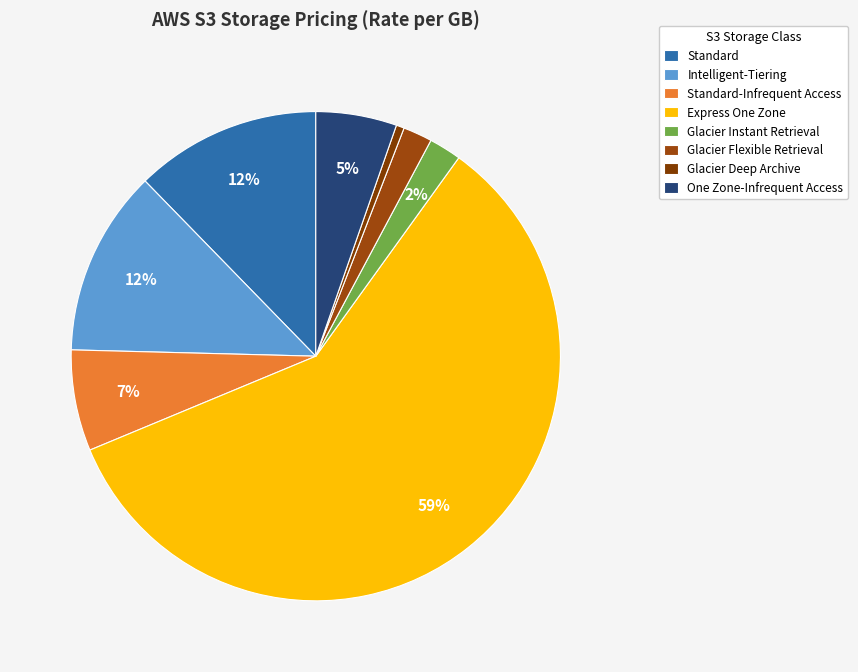

True or false: Express One Zone accounts for 59% of the total.

True